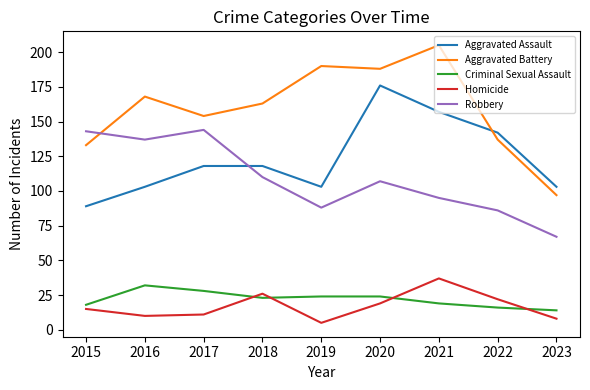

Which series has the largest total across all categories?

Aggravated Battery